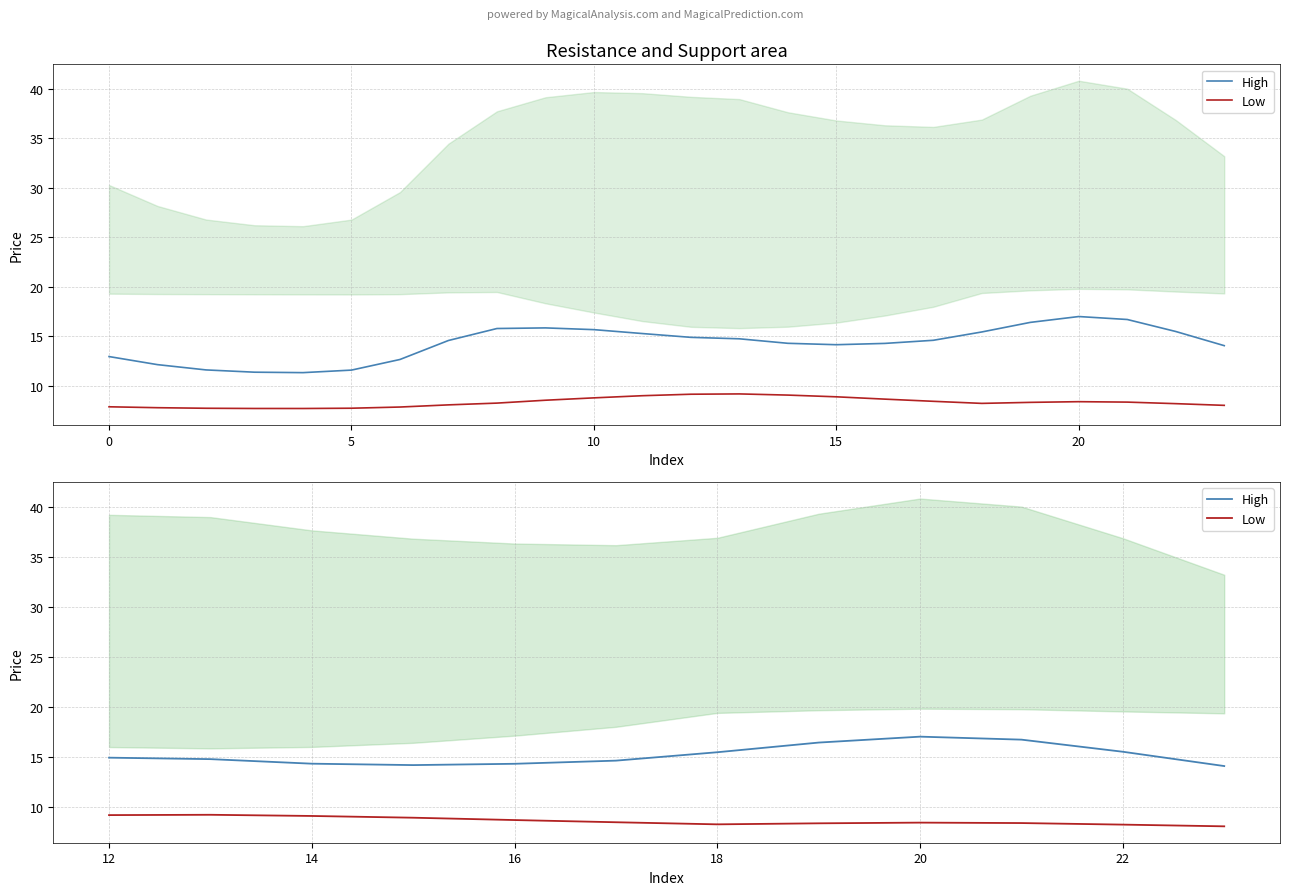

Rank the series by their average value, from highest to lowest.

High, Low